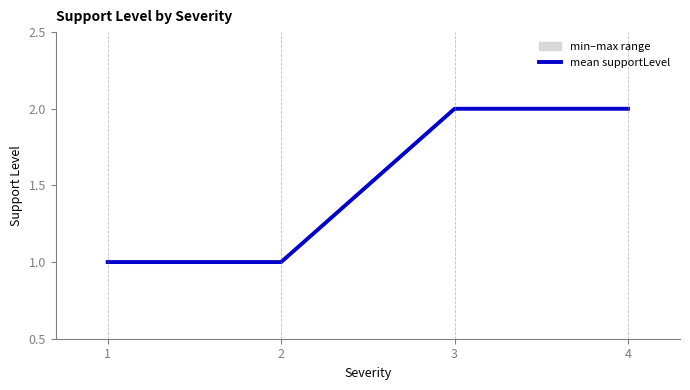

What is the difference between the second highest and minimum values?

1